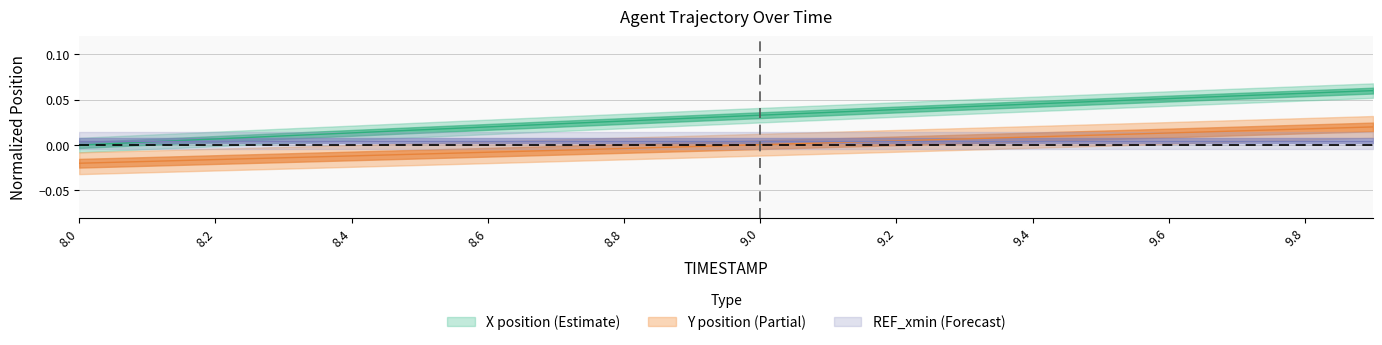

Does the chart display data point markers on the line(s)?

No